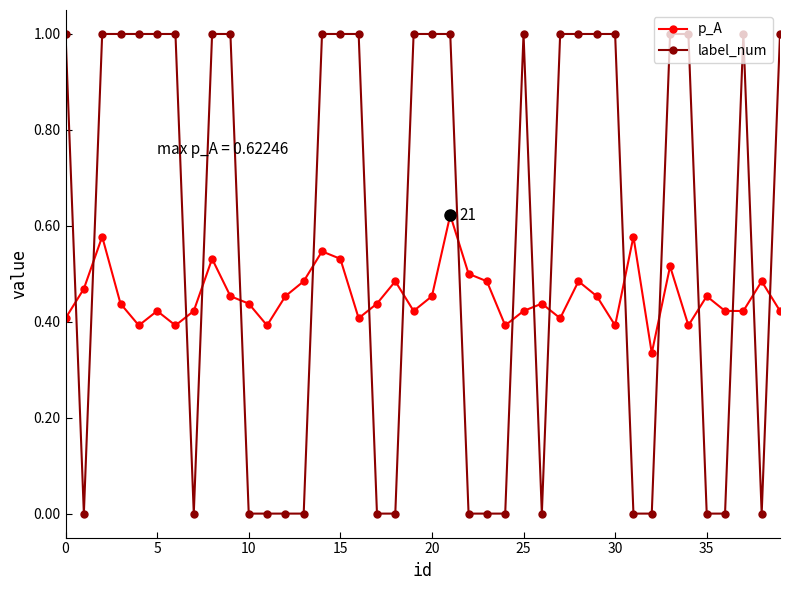

How many times do p_A and label_num cross each other?

18